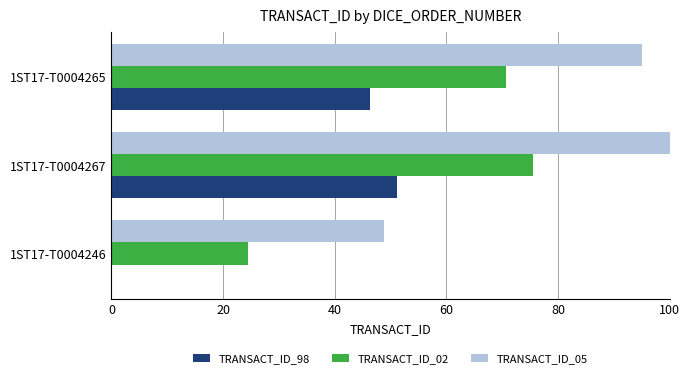

Which series has the largest total across all categories?

TRANSACT_ID_05